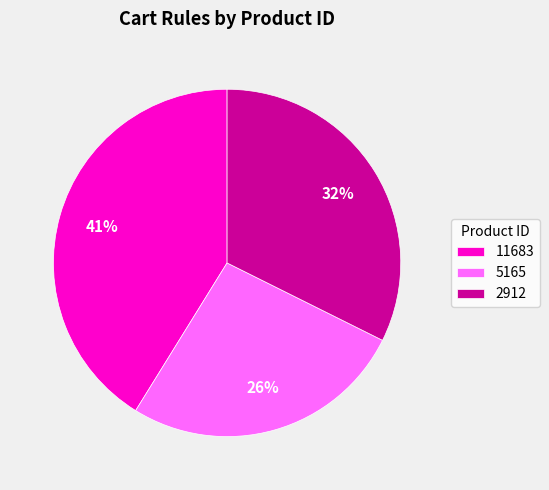

How many slices are in this pie chart?

3